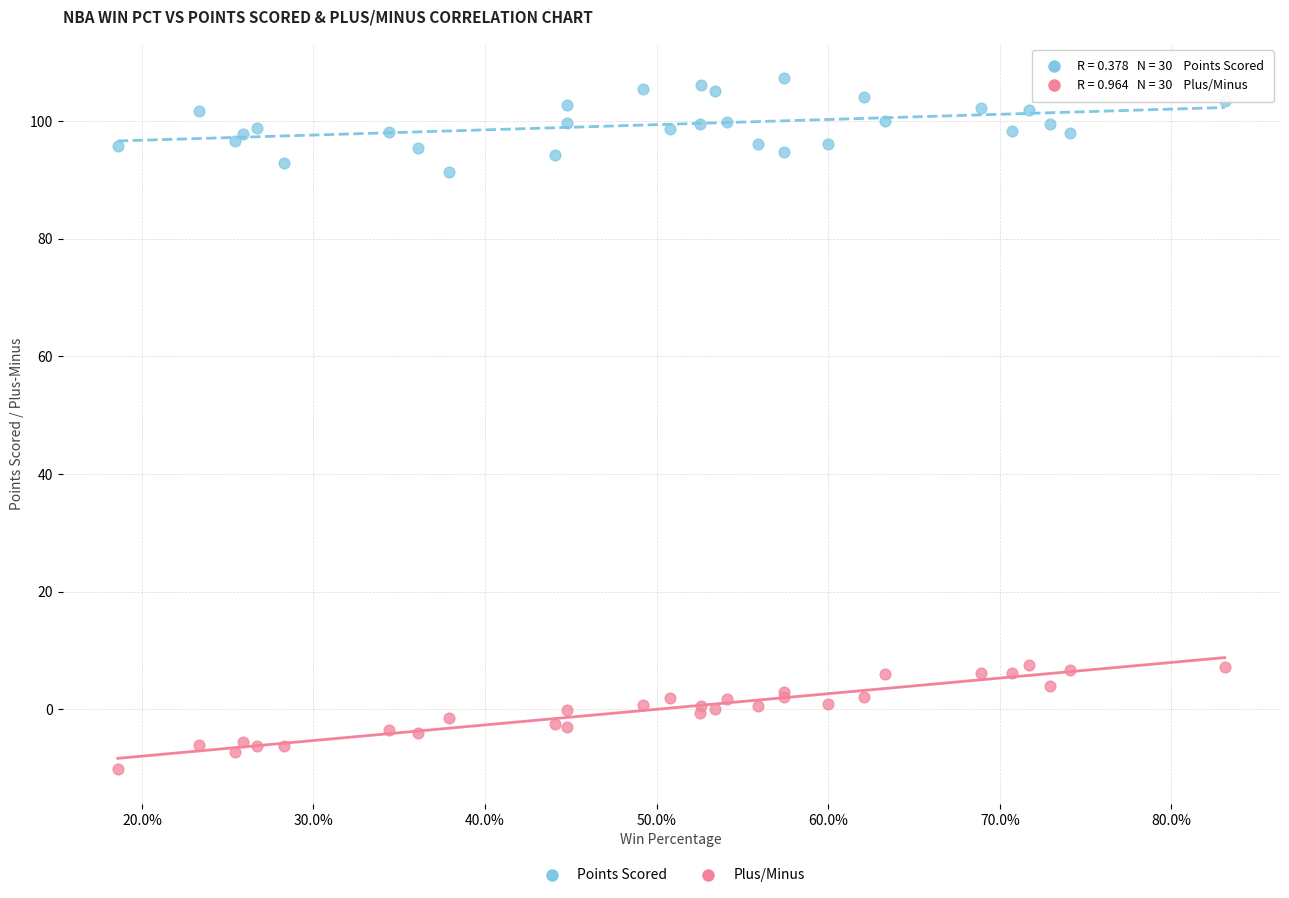

Which series reaches the maximum Y coordinate?

Points Scored